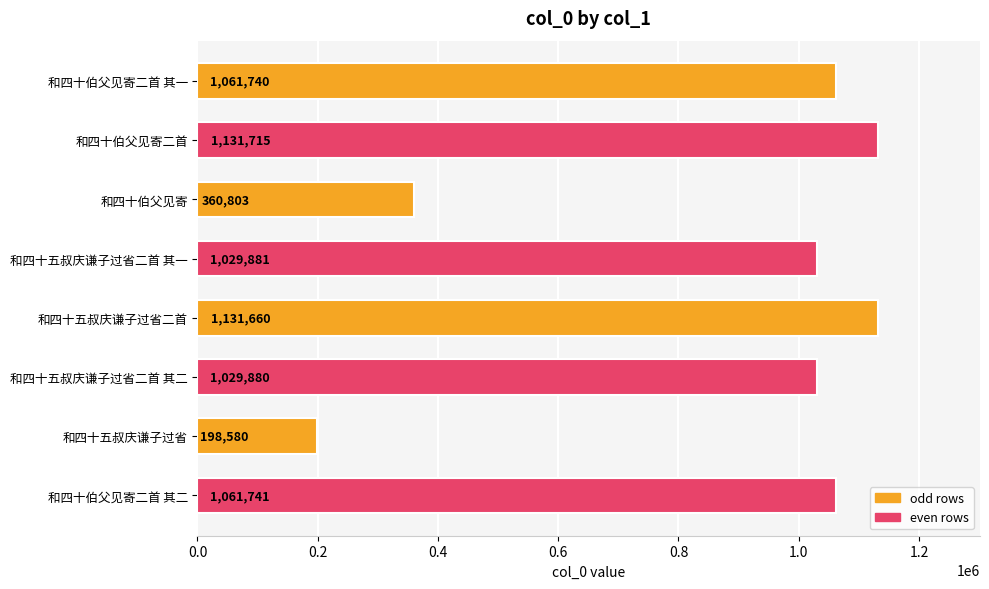

What is the change in value from 和四十伯父见寄二首 to 和四十五叔庆谦子过省二首?

-55